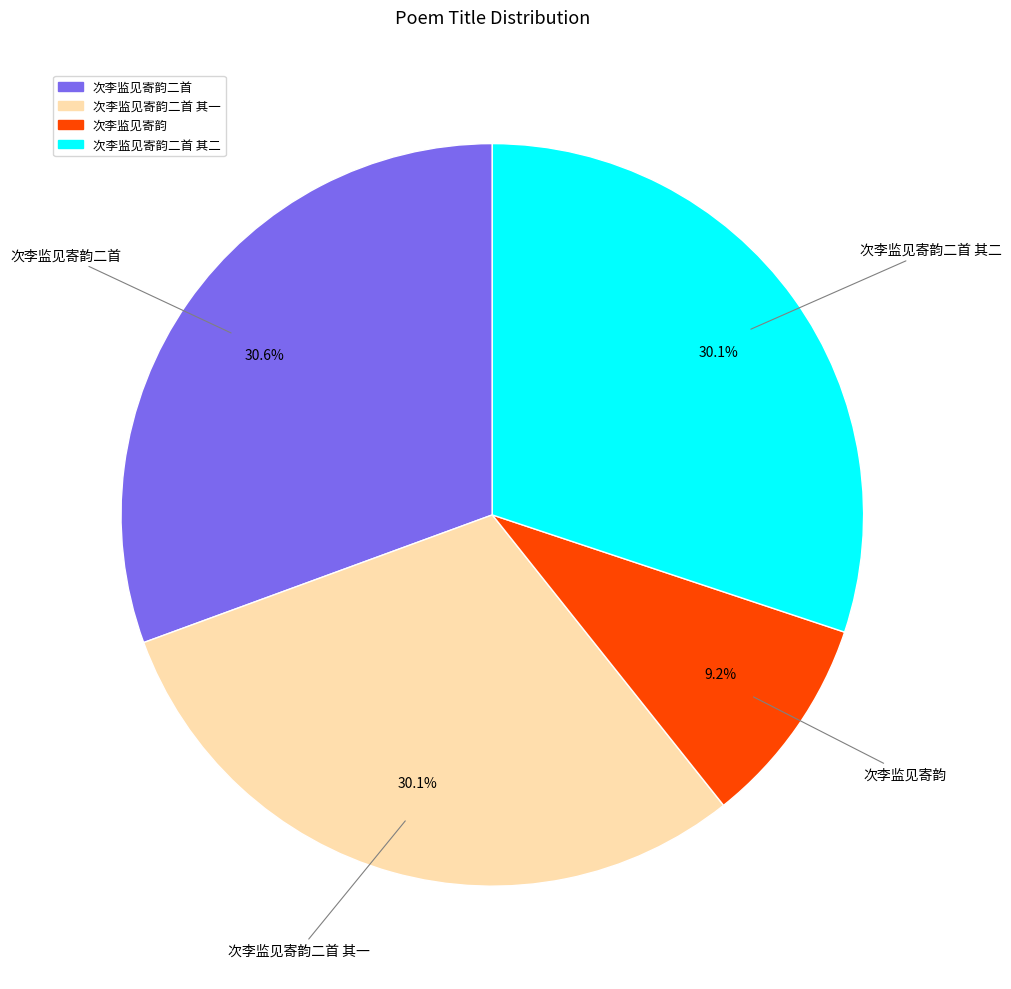

Does any single category account for the majority?

No